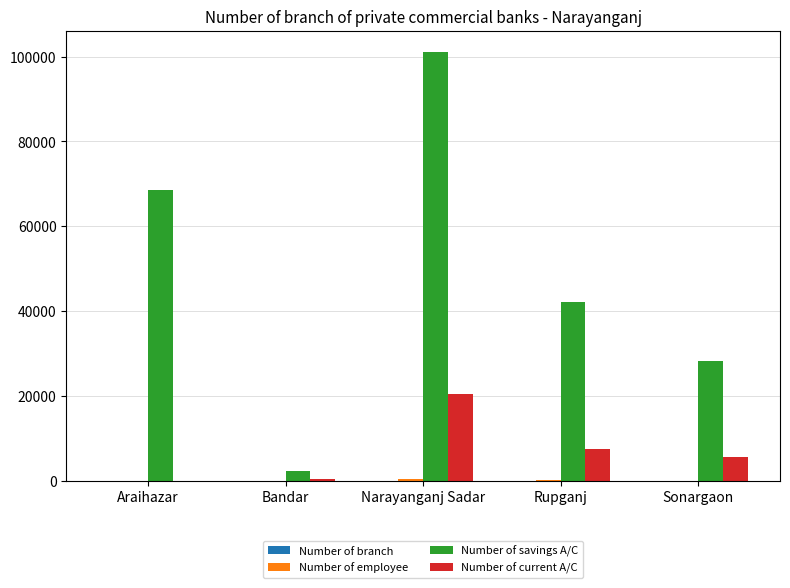

What is the maximum value shown in the chart?

101032